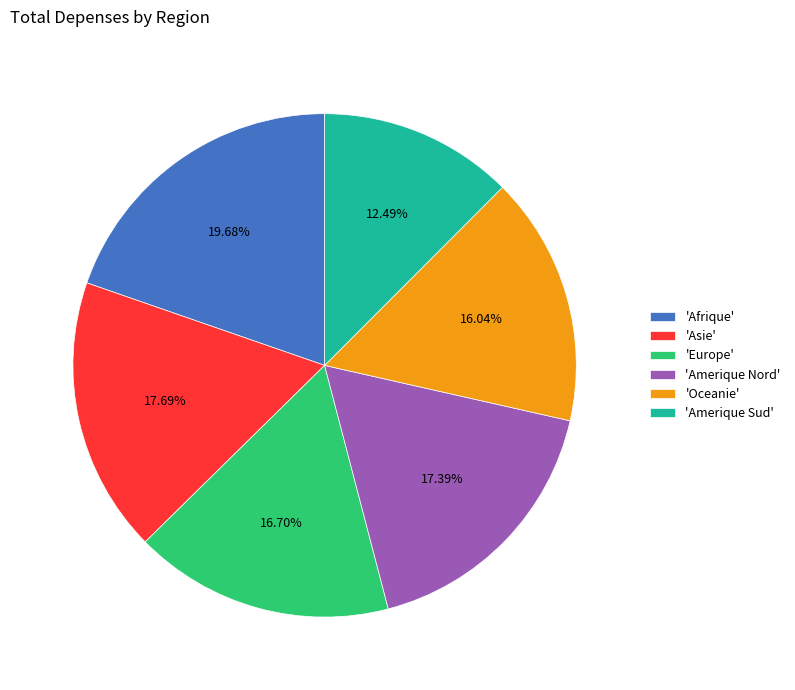

Between 'Amerique Nord' and 'Amerique Sud', which is larger?

'Amerique Nord'